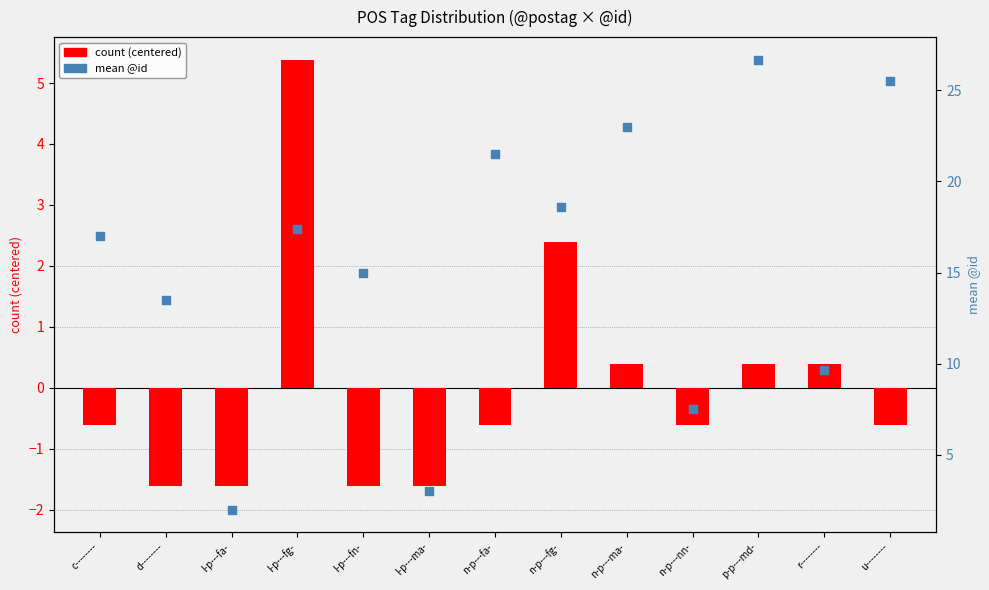

Which series contains the highest Y value?

mean @id